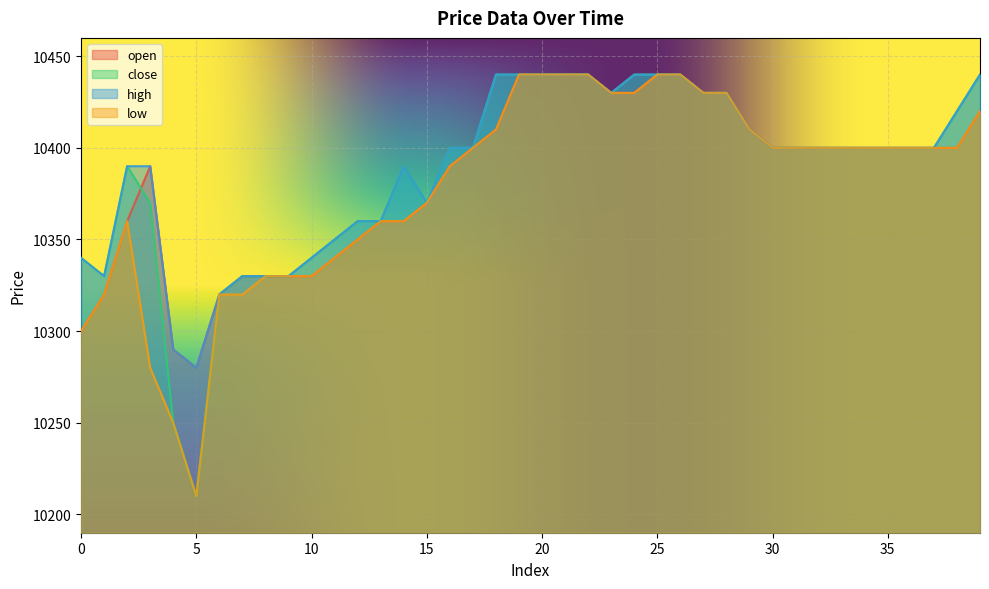

How many lines are shown in the chart?

4